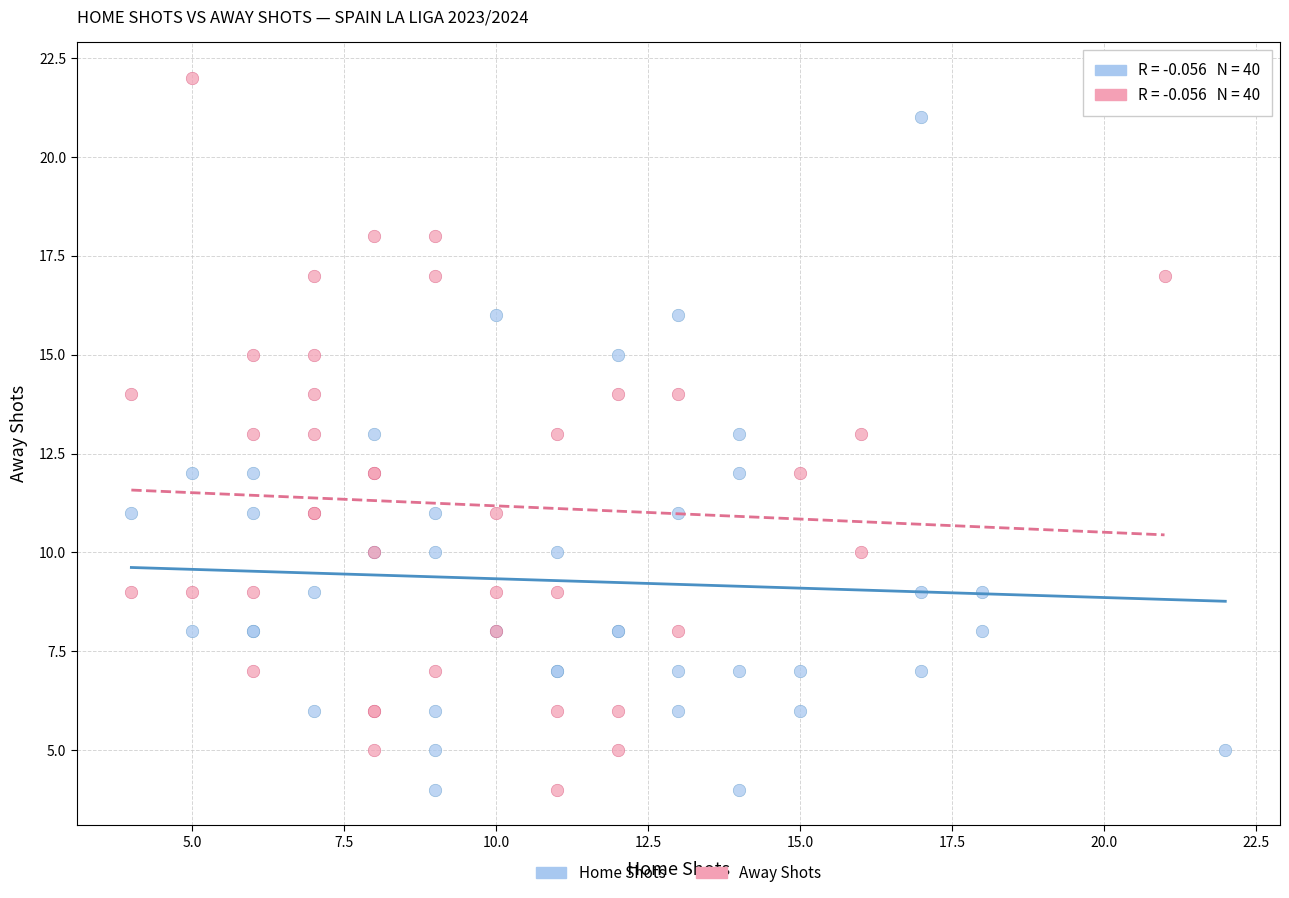

Which series contains the highest Y value?

Away Shots